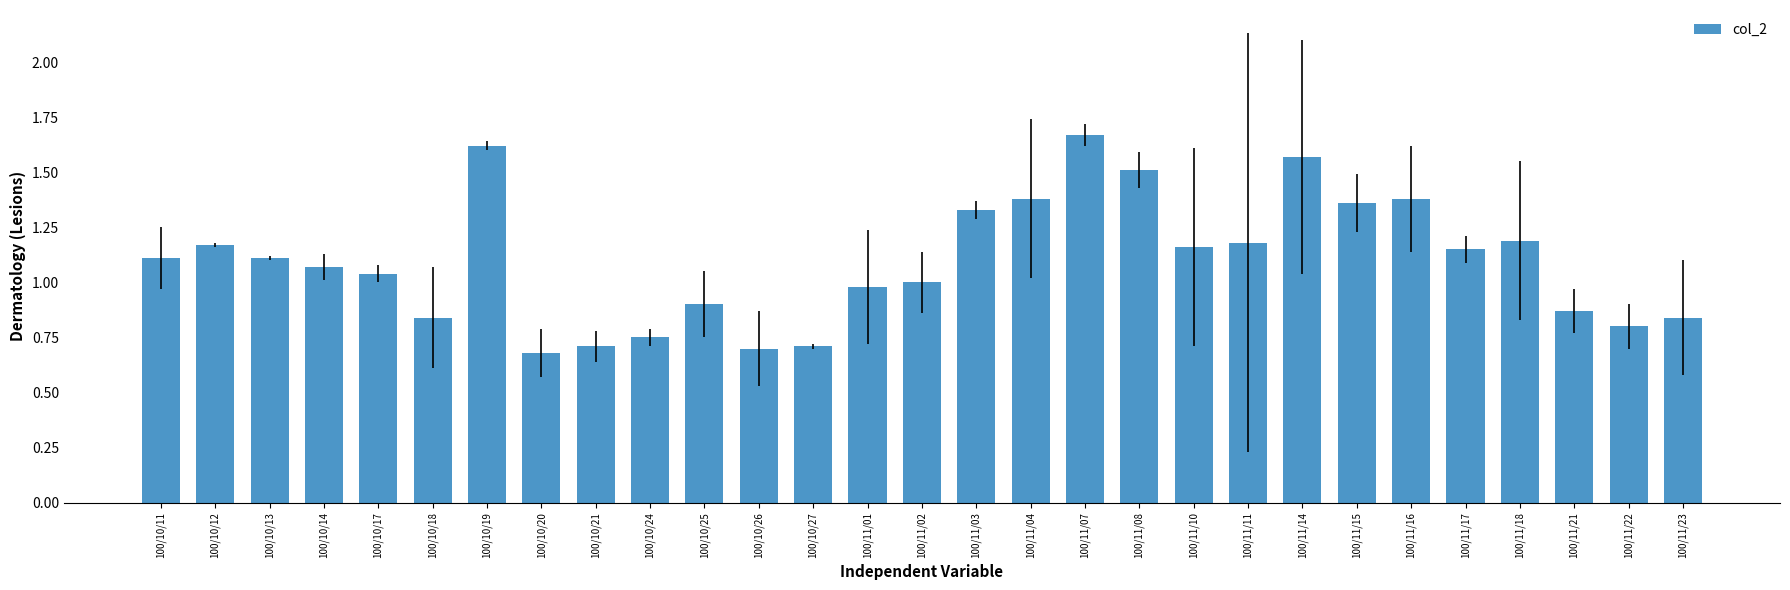

The chart shows a value of 1.1 at 100/11/17. True or false?

True